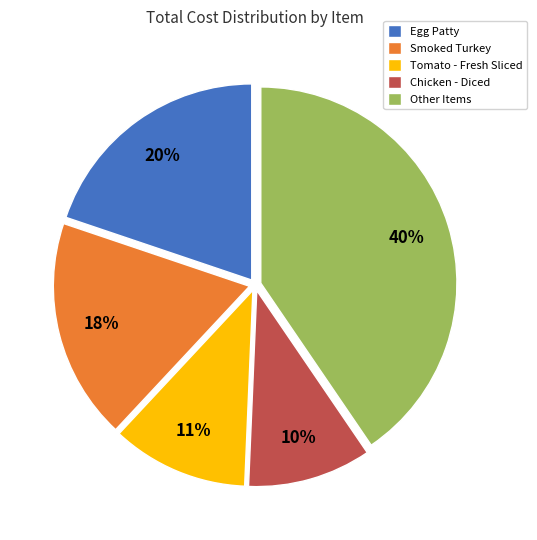

True or false: Tomato - Fresh Sliced accounts for 19% of the total.

False